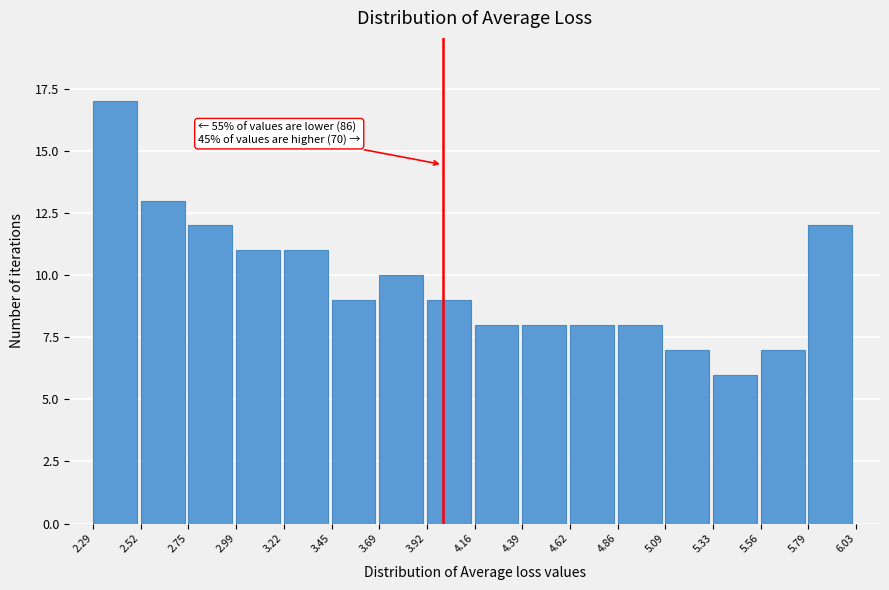

Over which range of the x-axis is the bar tallest?

2.29 to 2.52